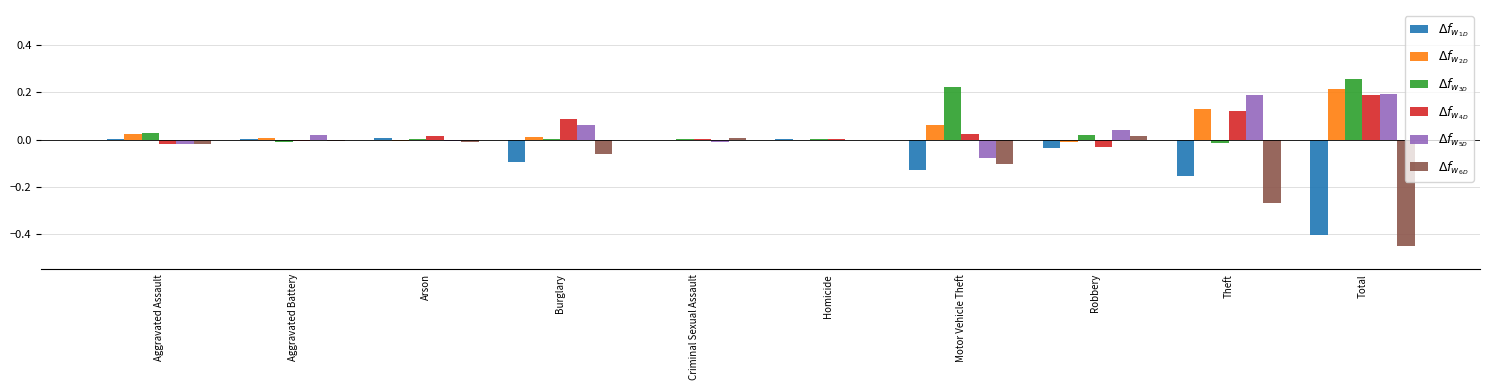

Which category has the highest value across all series?

Total